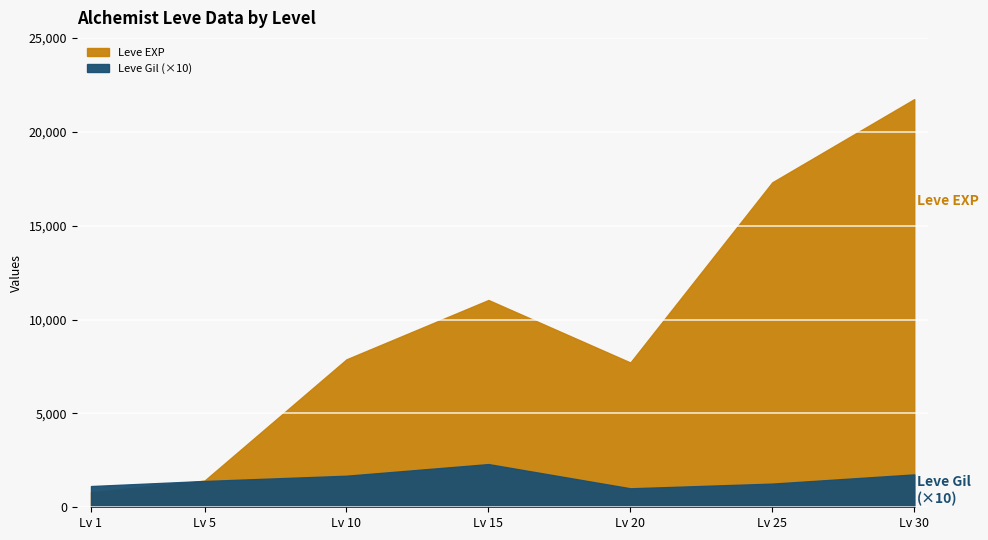

At how many categories does at least one series exceed 14109?

2